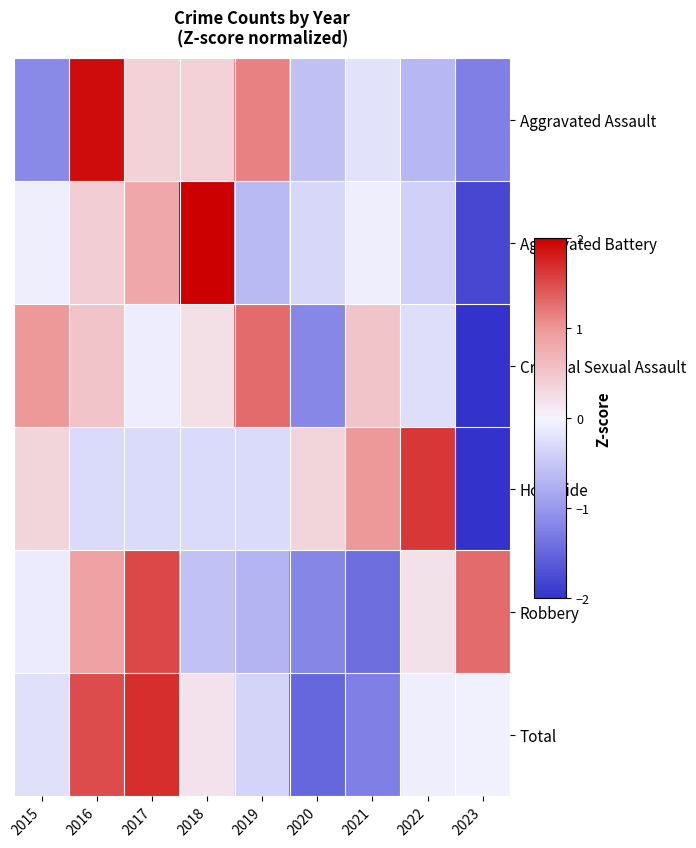

Reading left to right, transcribe all the data shown in this chart.

Aggravated Assault: 2015=-1.2	2016=1.9	2017=0.4	2018=0.4	2019=1.2	2020=-0.6	2021=-0.2	2022=-0.7	2023=-1.2
Aggravated Battery: 2015=-0.1	2016=0.4	2017=0.8	2018=2.1	2019=-0.6	2020=-0.3	2021=-0.1	2022=-0.4	2023=-1.8
Criminal Sexual Assault: 2015=1.0	2016=0.5	2017=-0.1	2018=0.2	2019=1.3	2020=-1.2	2021=0.5	2022=-0.2	2023=-2.1
Homicide: 2015=0.4	2016=-0.3	2017=-0.3	2018=-0.3	2019=-0.3	2020=0.4	2021=1.0	2022=1.6	2023=-2.2
Robbery: 2015=-0.1	2016=0.9	2017=1.5	2018=-0.6	2019=-0.7	2020=-1.2	2021=-1.4	2022=0.2	2023=1.3
Total: 2015=-0.2	2016=1.5	2017=1.7	2018=0.2	2019=-0.3	2020=-1.5	2021=-1.2	2022=-0.1	2023=-0.0